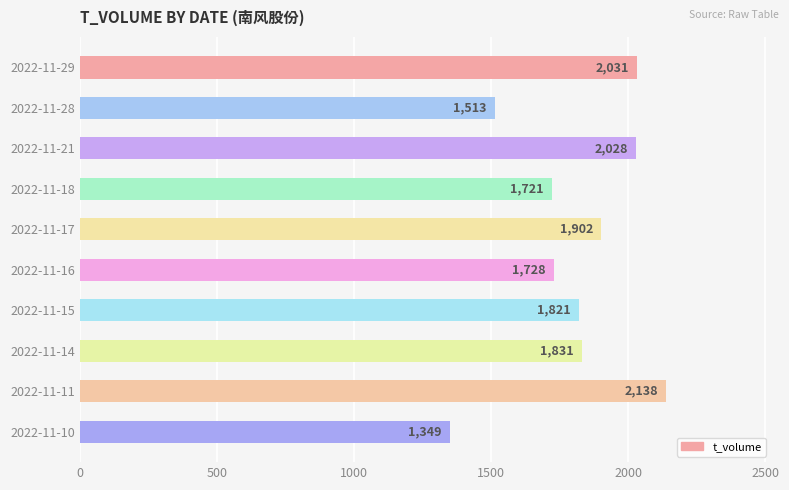

Reading bottom to top, what are all the values shown in this chart?

1349	2138	1831	1821	1728	1902	1721	2028	1513	2031